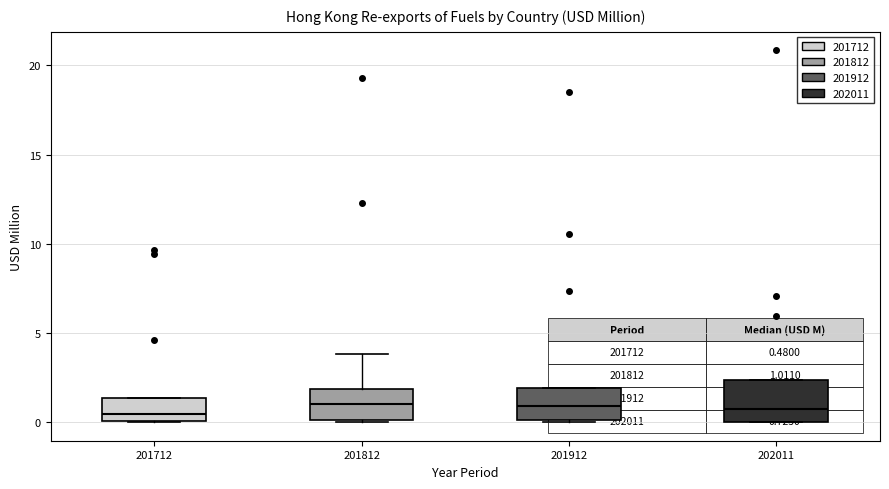

Comparing the boxes themselves (not the whiskers), which one is the tallest?

202011